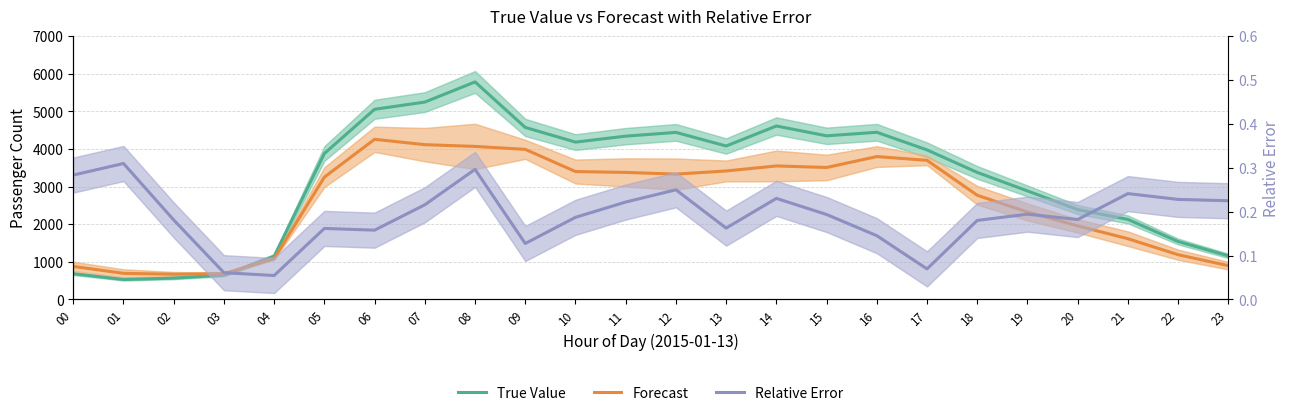

At which category is the sum across all series the highest?

08